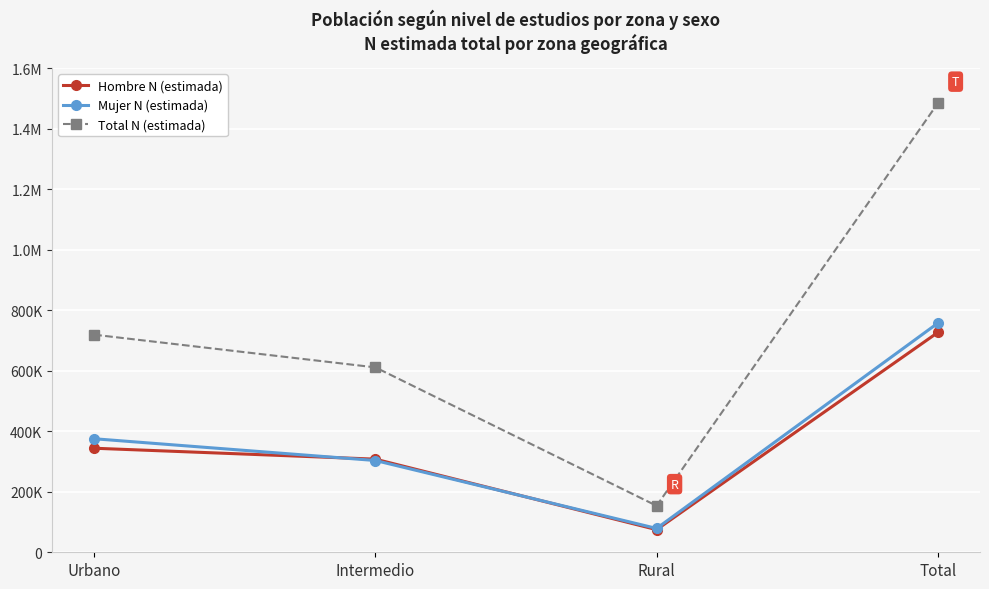

What is the difference between the Hombre N (estimada) values at Intermedio and Total?

418673